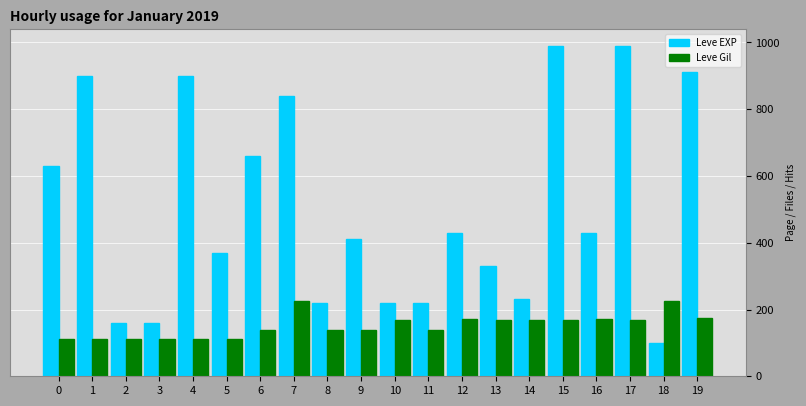

What is the average value of the Leve EXP series?

505